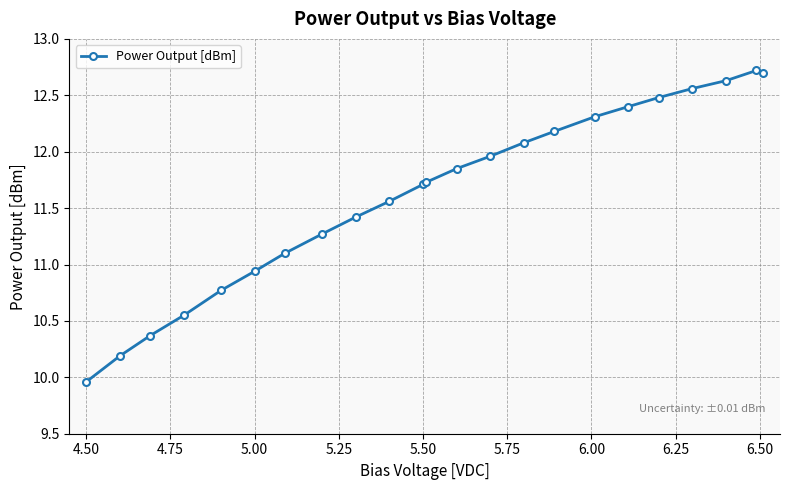

What is the sum of all values?

267.4